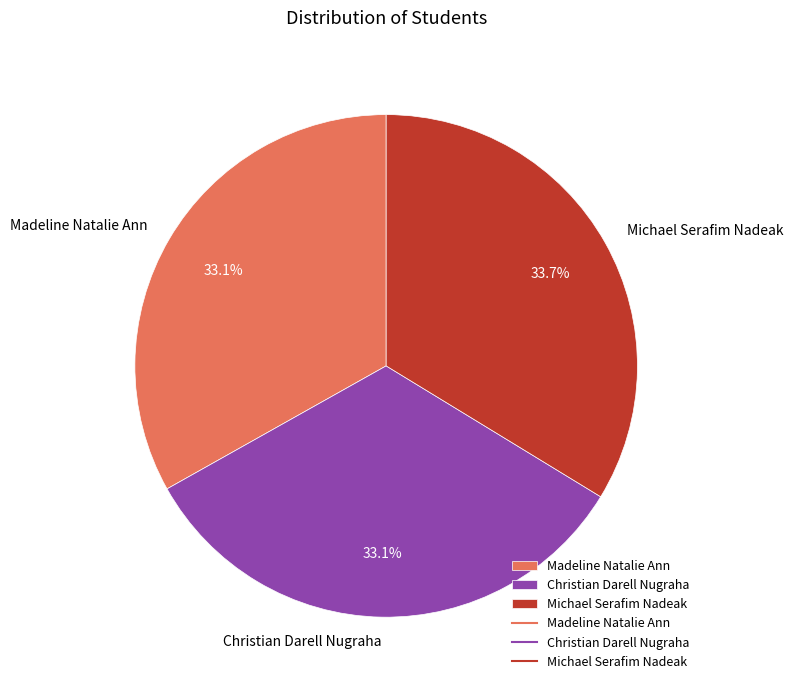

How much of the chart is everything except Christian Darell Nugraha?

66.9%